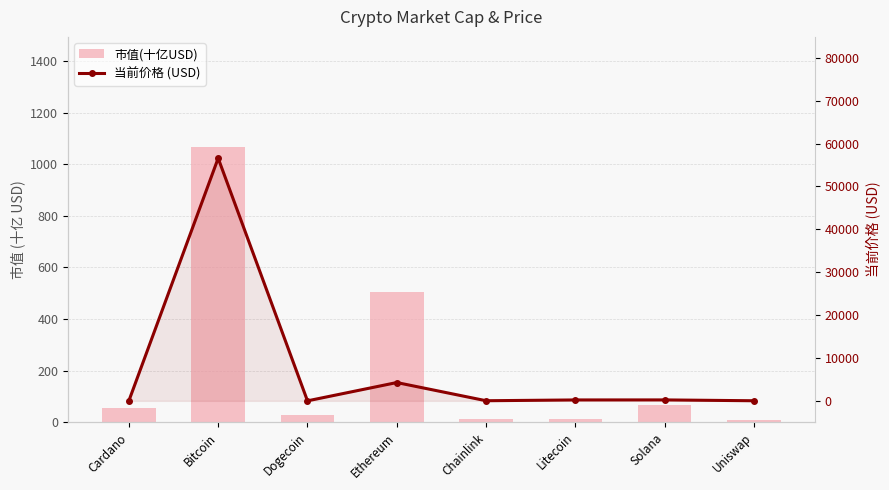

How many values in the 当前价格 (USD) series are below 210?

4